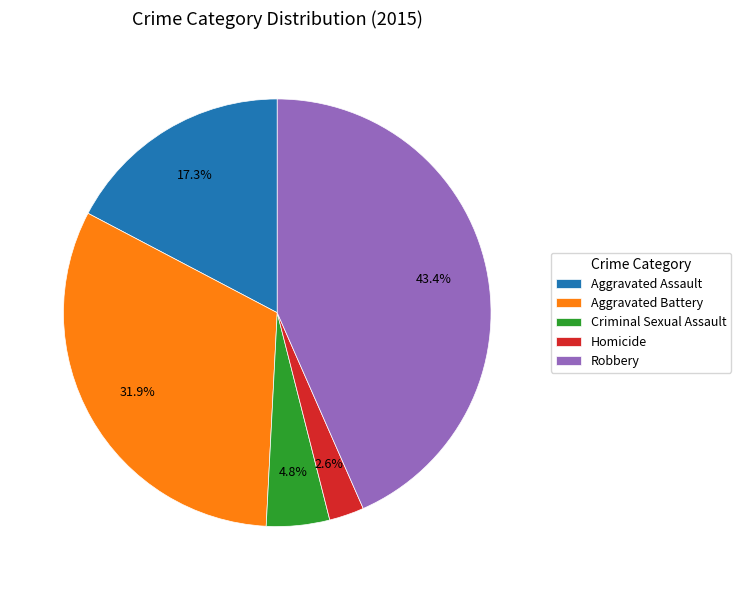

Which category has the smallest portion of the pie?

Homicide